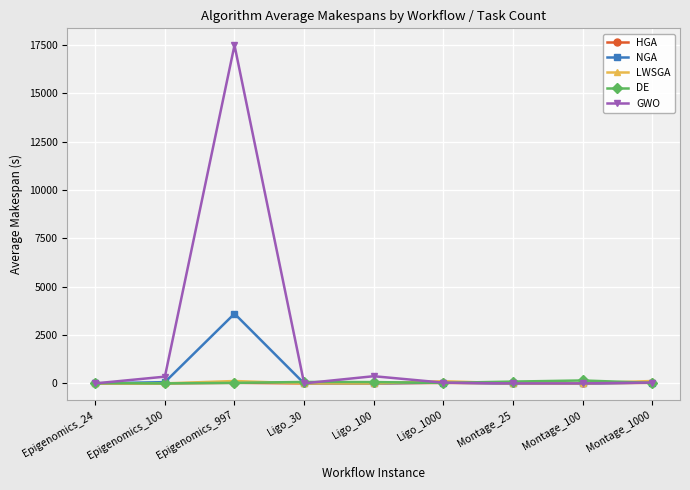

What is the average value of the LWSGA series?

40.9